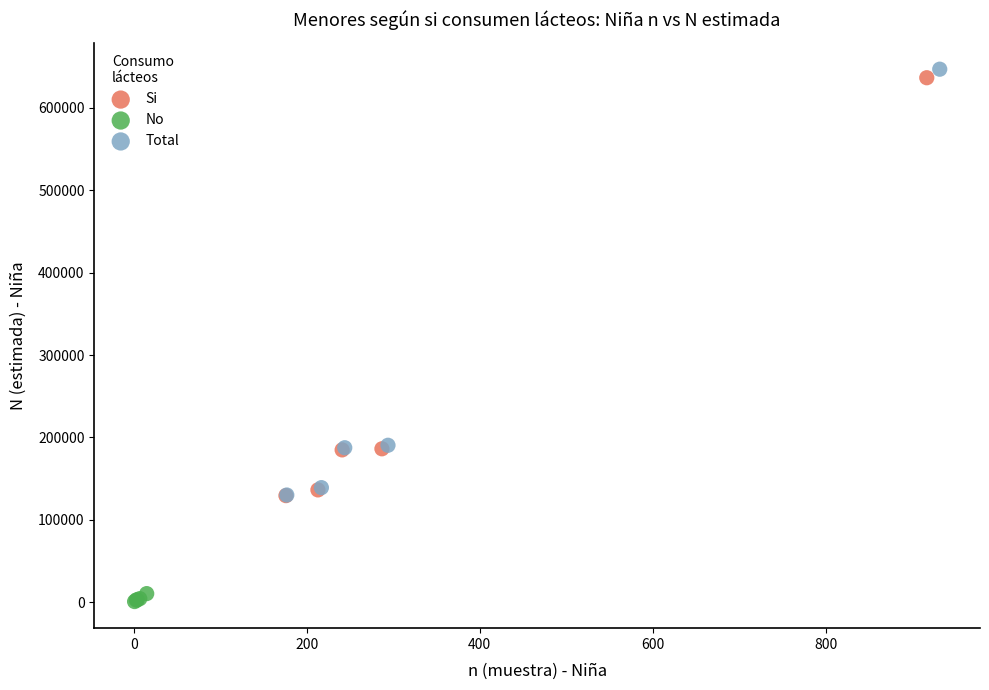

What are all the series names shown in the legend?

Si, No, Total